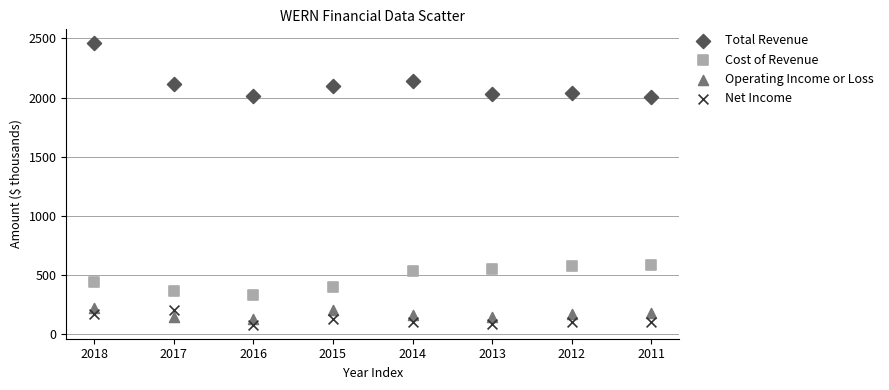

Which series reaches the minimum Y coordinate?

Net Income